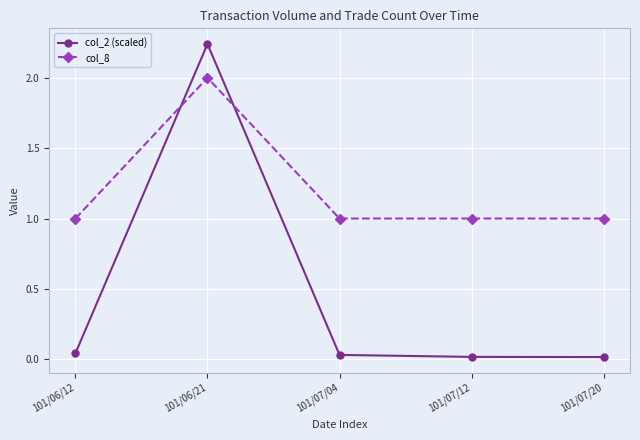

Which series has the largest range (max minus min)?

col_2 (scaled)